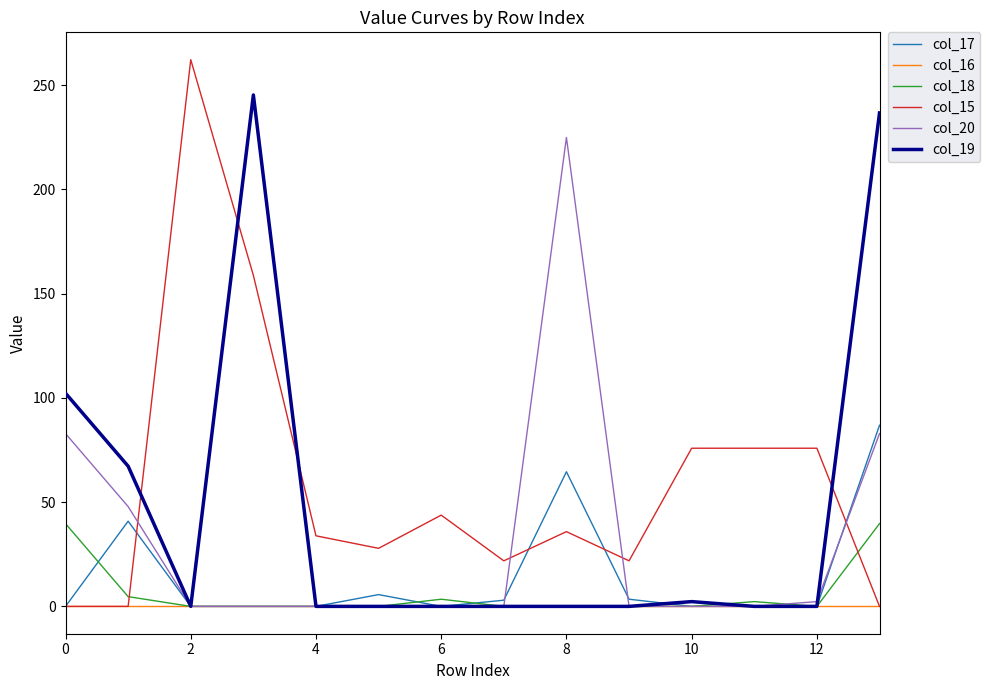

What is the greatest value displayed?

262.2